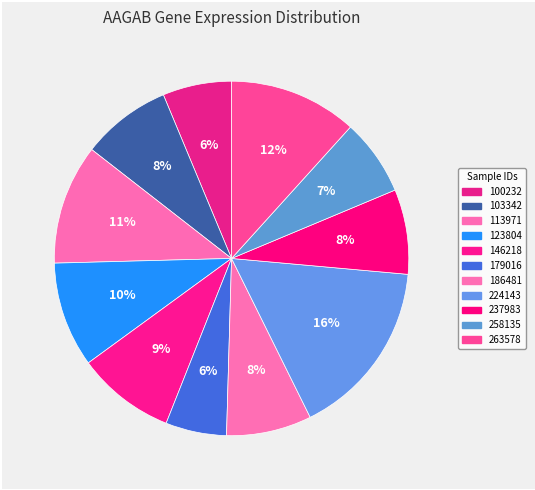

What portion of the pie excludes 237983?

92.3%